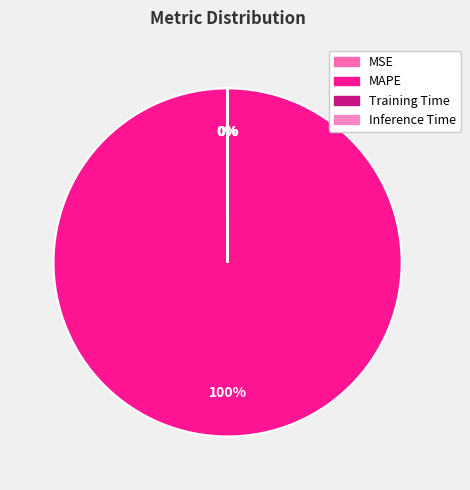

How many segments does this pie chart have?

4